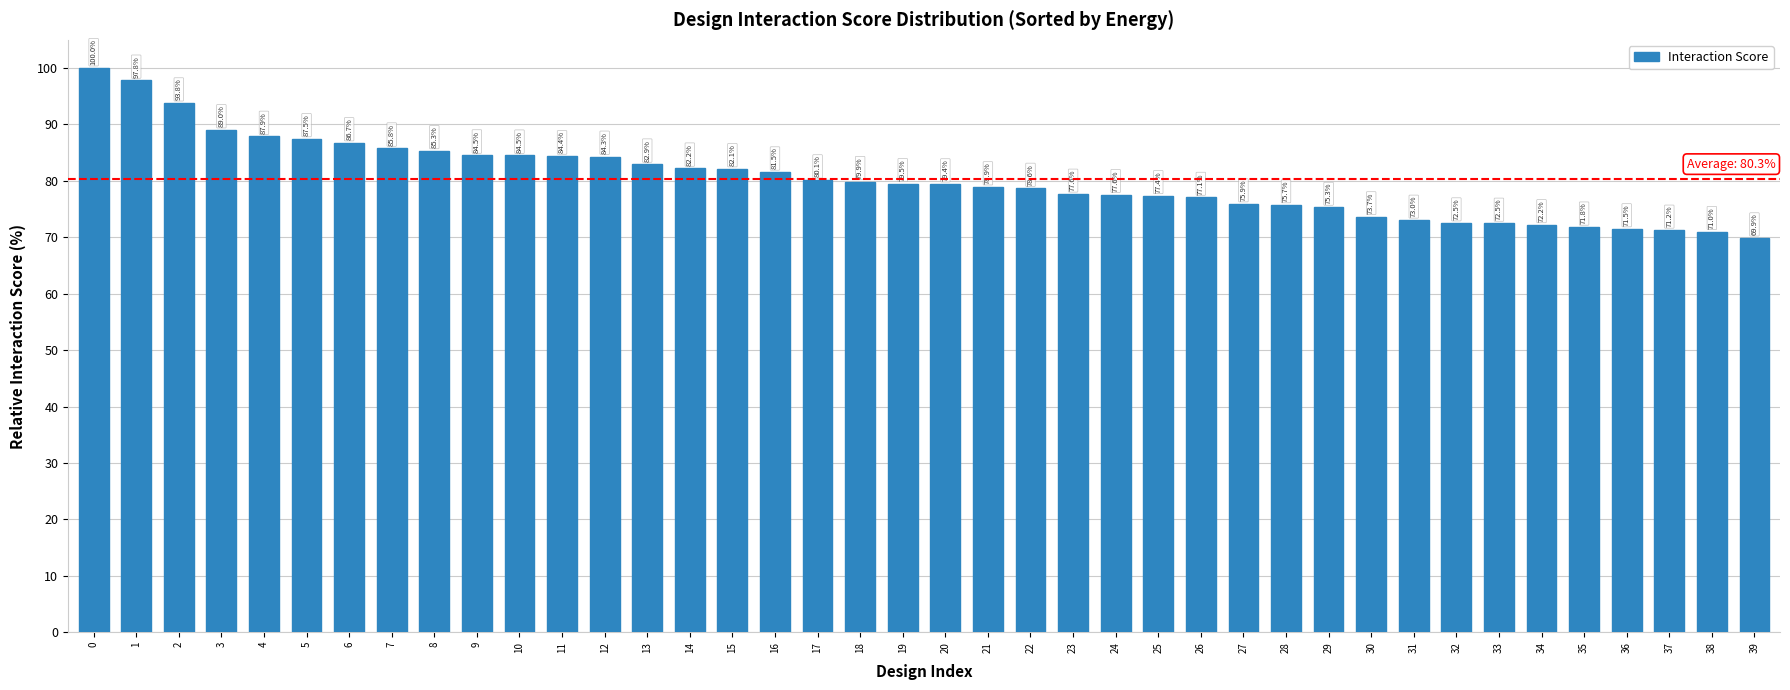

Which has a higher value, 7 or 9?

7